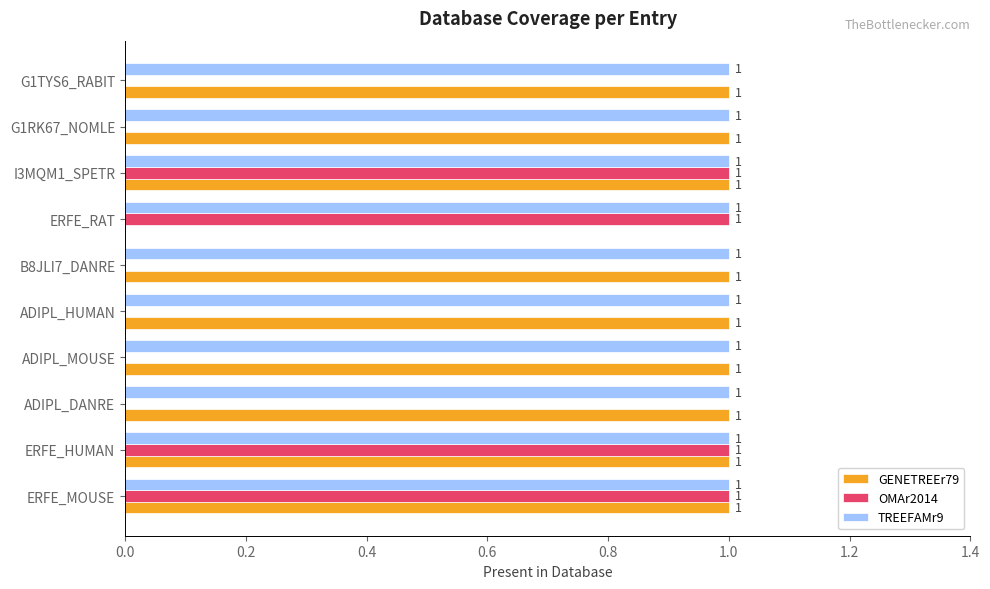

What is the sum of all OMAr2014 values?

4